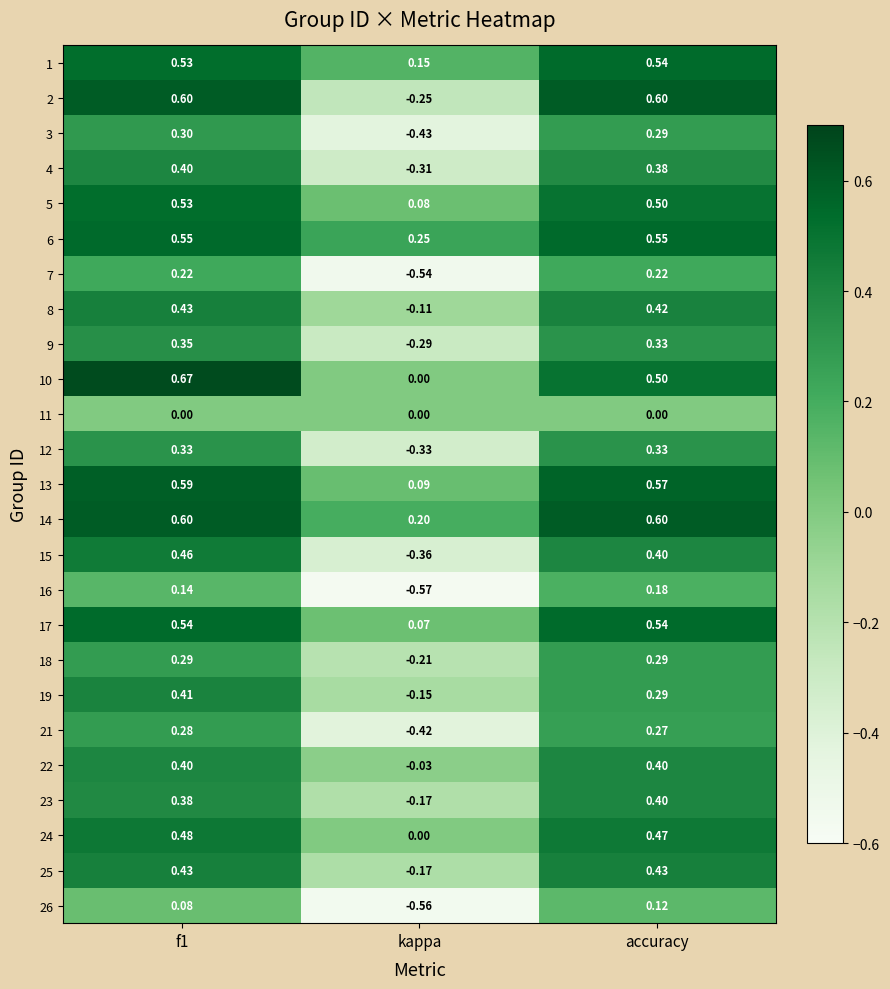

Which label corresponds to the smallest value in the chart?

kappa